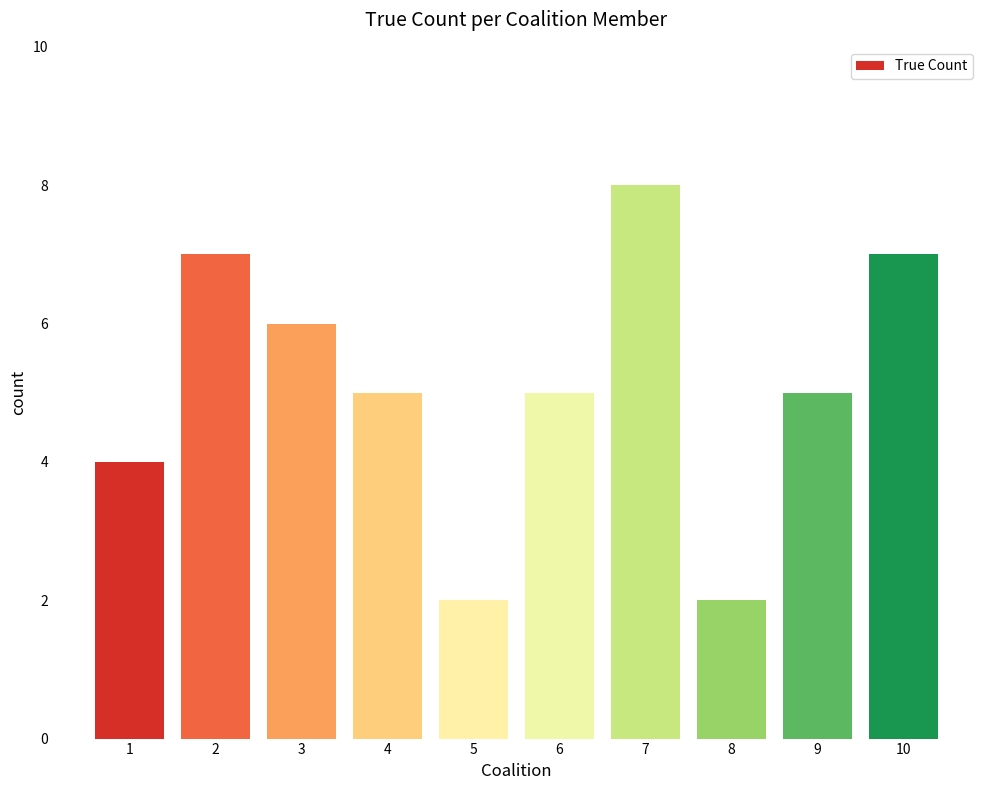

The chart shows a value of 5 at 4. True or false?

True